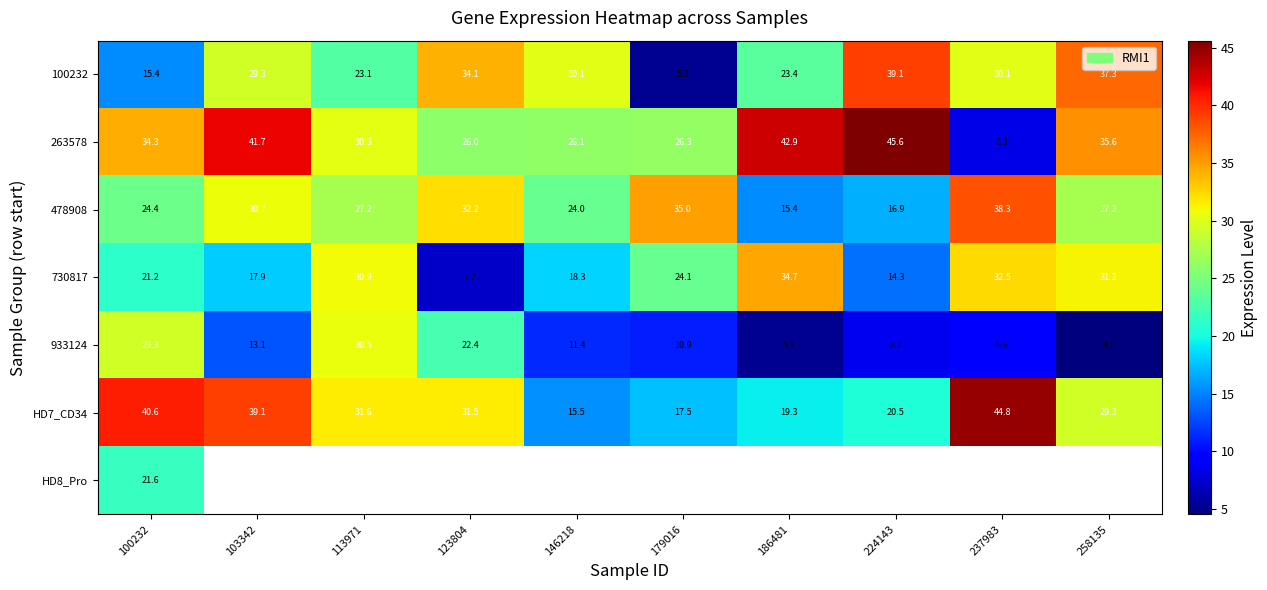

Is the value of HD7_CD34 at 113971 greater than the value of 478908 at 258135?

Yes